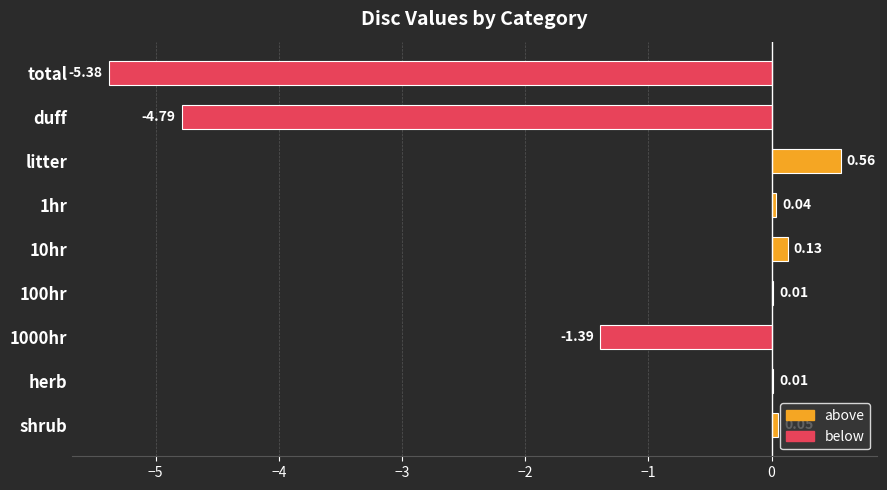

Between 100hr and 1hr, which is larger?

1hr